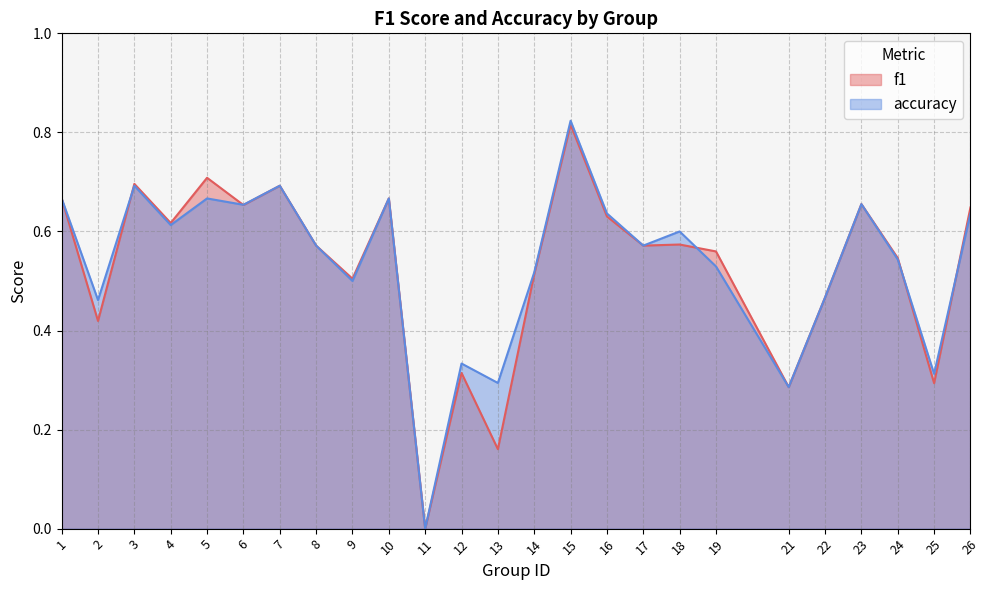

How many values in the accuracy series exceed 0?

24